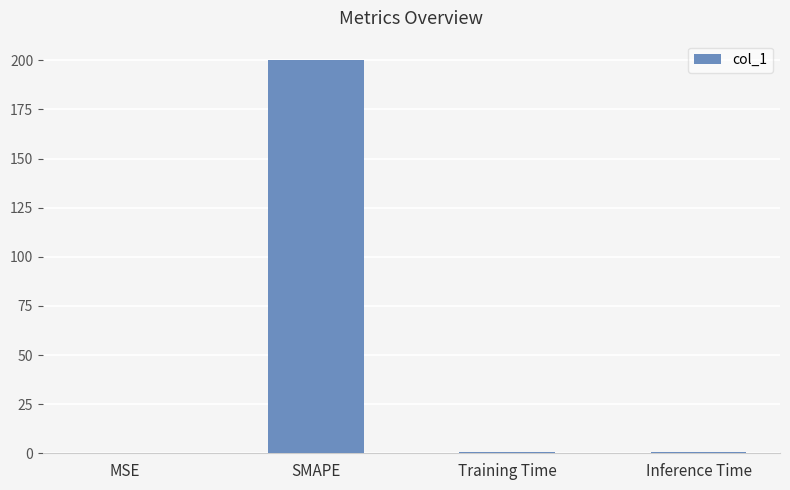

What is the maximum value shown in the chart?

200.0